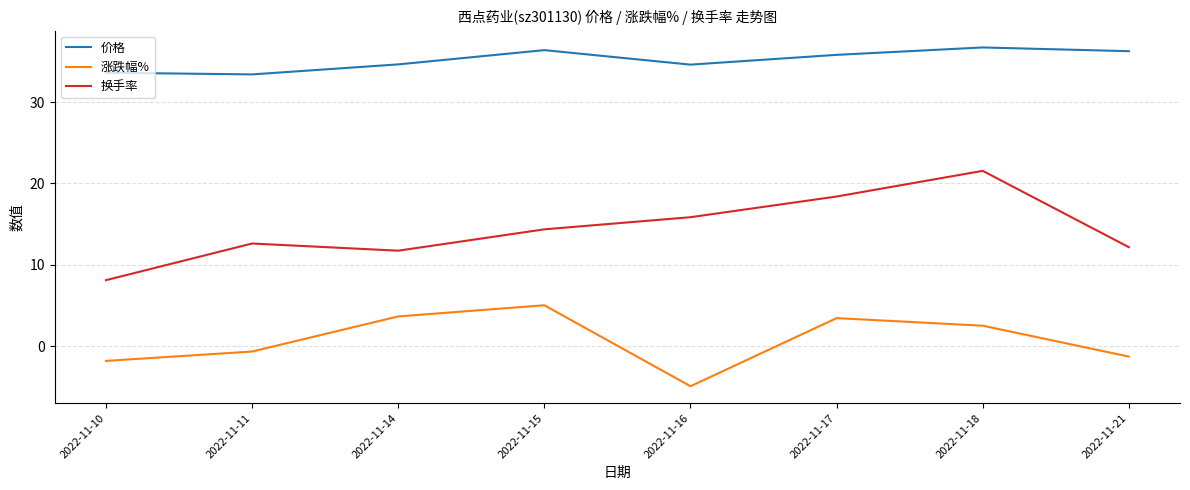

What are all the series names shown in the legend?

价格, 涨跌幅%, 换手率